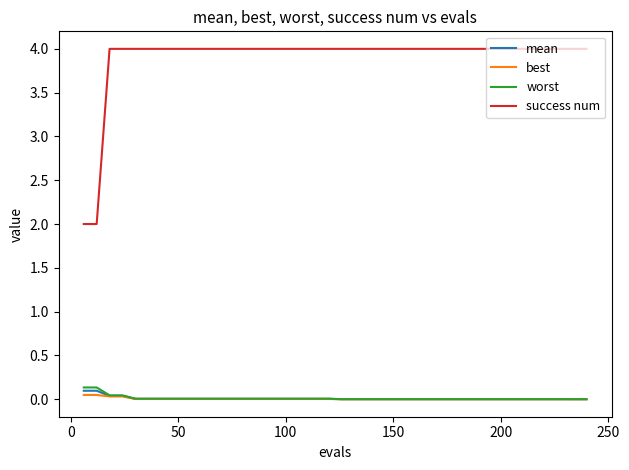

What is the greatest value displayed?

4.0